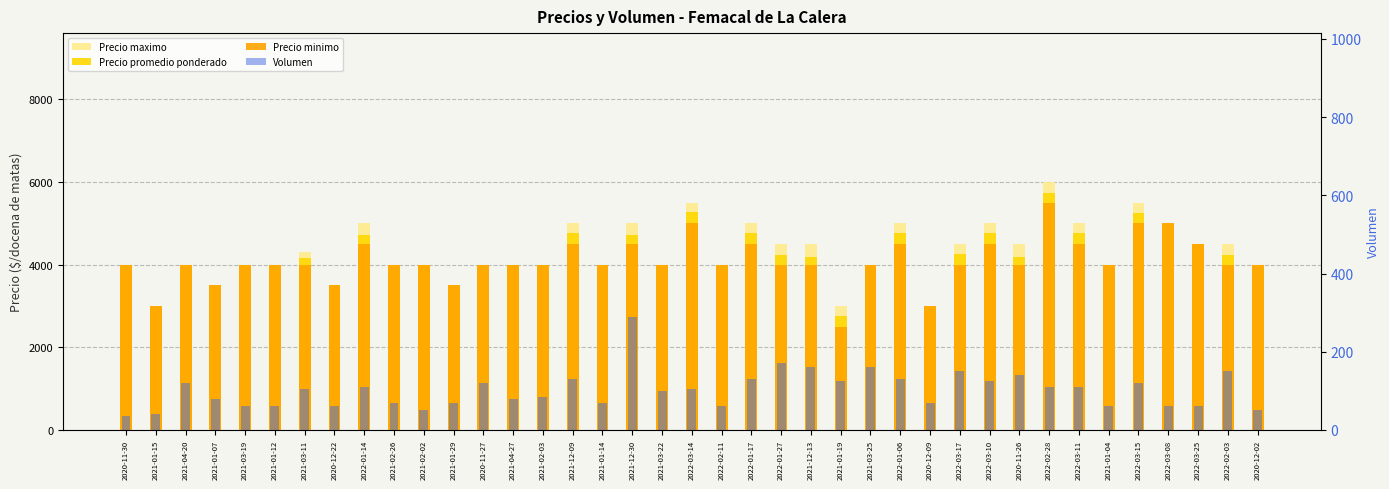

Reading right to left, what are all the values shown in this chart?

Precio maximo: 2020-12-02=4000	2022-02-03=4500	2022-03-25=4500	2022-03-08=5000	2022-03-15=5500	2021-01-04=4000	2022-03-11=5000	2022-02-28=6000	2020-11-26=4500	2022-03-10=5000	2022-03-17=4500	2020-12-09=3000	2022-01-06=5000	2021-03-25=4000	2021-01-19=3000	2021-12-13=4500	2022-01-27=4500	2022-01-17=5000	2022-02-11=4000	2022-03-14=5500	2021-03-22=4000	2021-12-30=5000	2021-01-14=4000	2021-12-09=5000	2021-02-03=4000	2021-04-27=4000	2020-11-27=4000	2021-01-29=3500	2021-02-02=4000	2021-02-26=4000	2022-01-14=5000	2020-12-22=3500	2021-03-11=4300	2021-01-12=4000	2021-03-19=4000	2021-01-07=3500	2021-04-20=4000	2021-01-15=3000	2020-11-30=4000
Precio promedio ponderado: 2020-12-02=4000	2022-02-03=4233	2022-03-25=4500	2022-03-08=5000	2022-03-15=5250	2021-01-04=4000	2022-03-11=4773	2022-02-28=5727	2020-11-26=4179	2022-03-10=4760	2022-03-17=4267	2020-12-09=3000	2022-01-06=4769	2021-03-25=4000	2021-01-19=2760	2021-12-13=4188	2022-01-27=4235	2022-01-17=4769	2022-02-11=4000	2022-03-14=5262	2021-03-22=4000	2021-12-30=4707	2021-01-14=4000	2021-12-09=4769	2021-02-03=4000	2021-04-27=4000	2020-11-27=4000	2021-01-29=3500	2021-02-02=4000	2021-02-26=4000	2022-01-14=4727	2020-12-22=3500	2021-03-11=4157	2021-01-12=4000	2021-03-19=4000	2021-01-07=3500	2021-04-20=4000	2021-01-15=3000	2020-11-30=4000
Precio minimo: 2020-12-02=4000	2022-02-03=4000	2022-03-25=4500	2022-03-08=5000	2022-03-15=5000	2021-01-04=4000	2022-03-11=4500	2022-02-28=5500	2020-11-26=4000	2022-03-10=4500	2022-03-17=4000	2020-12-09=3000	2022-01-06=4500	2021-03-25=4000	2021-01-19=2500	2021-12-13=4000	2022-01-27=4000	2022-01-17=4500	2022-02-11=4000	2022-03-14=5000	2021-03-22=4000	2021-12-30=4500	2021-01-14=4000	2021-12-09=4500	2021-02-03=4000	2021-04-27=4000	2020-11-27=4000	2021-01-29=3500	2021-02-02=4000	2021-02-26=4000	2022-01-14=4500	2020-12-22=3500	2021-03-11=4000	2021-01-12=4000	2021-03-19=4000	2021-01-07=3500	2021-04-20=4000	2021-01-15=3000	2020-11-30=4000
Volumen: 2020-12-02=50	2022-02-03=150	2022-03-25=60	2022-03-08=60	2022-03-15=120	2021-01-04=60	2022-03-11=110	2022-02-28=110	2020-11-26=140	2022-03-10=125	2022-03-17=150	2020-12-09=70	2022-01-06=130	2021-03-25=160	2021-01-19=125	2021-12-13=160	2022-01-27=170	2022-01-17=130	2022-02-11=60	2022-03-14=105	2021-03-22=100	2021-12-30=290	2021-01-14=70	2021-12-09=130	2021-02-03=85	2021-04-27=80	2020-11-27=120	2021-01-29=70	2021-02-02=50	2021-02-26=70	2022-01-14=110	2020-12-22=60	2021-03-11=105	2021-01-12=60	2021-03-19=60	2021-01-07=80	2021-04-20=120	2021-01-15=40	2020-11-30=36